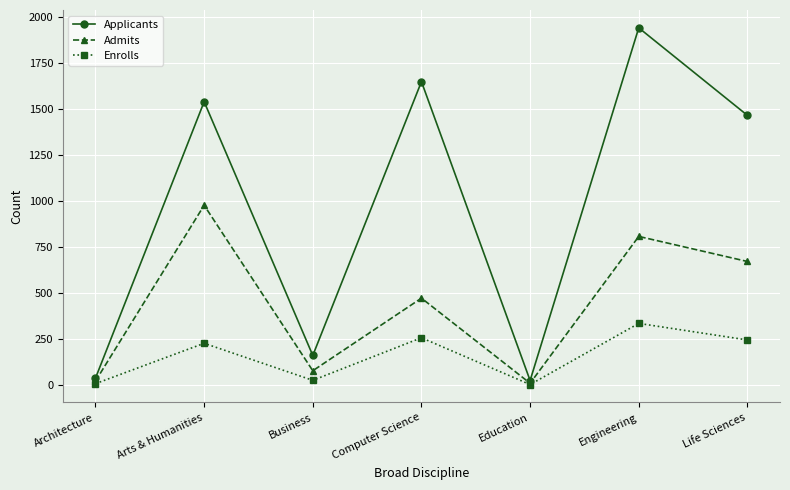

The value of Admits at Engineering is 808. True or false?

True